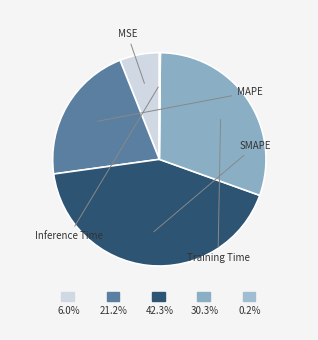

To the nearest percent, what portion does Training Time represent?

30%